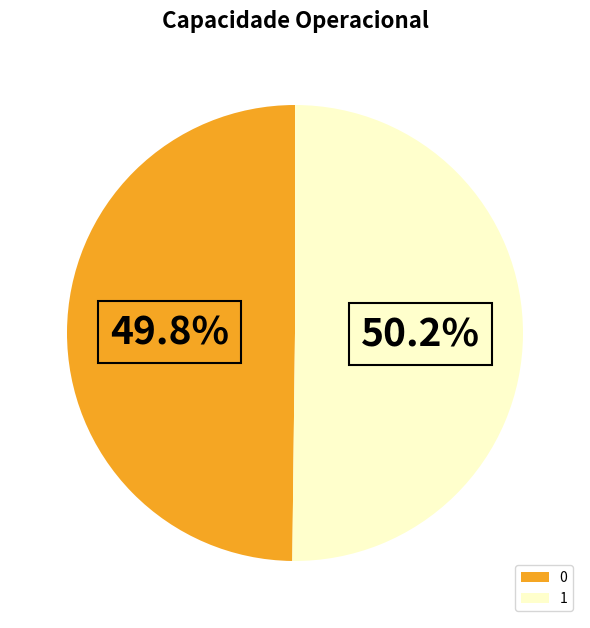

To the nearest percent, what portion does 1 represent?

50%